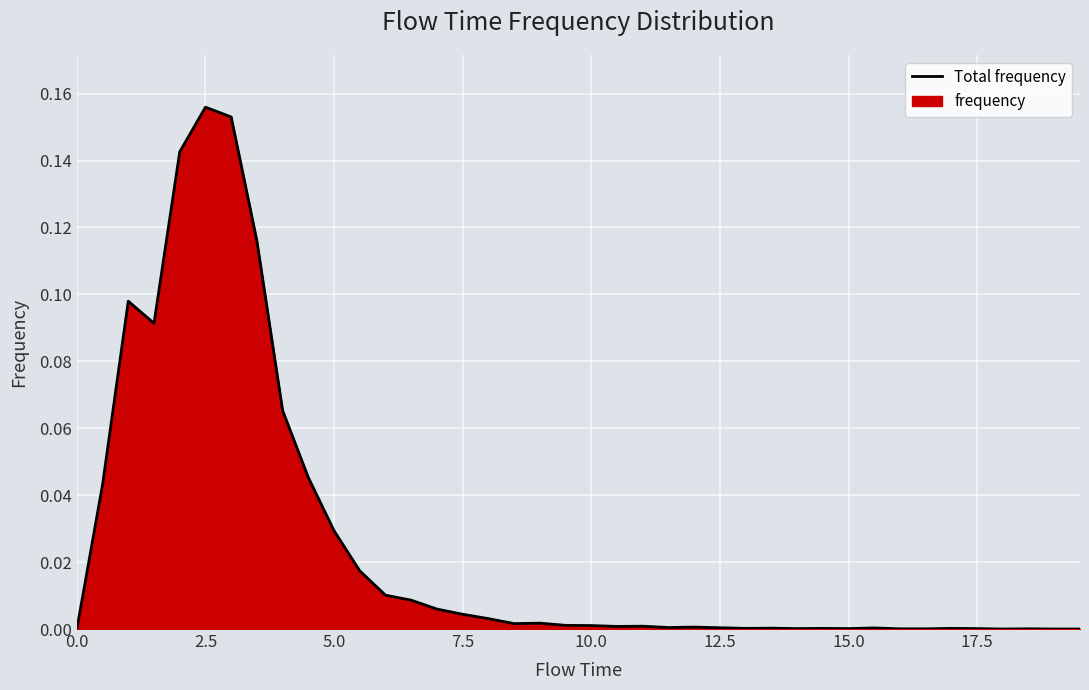

Between 2.5 and 7.5, which is larger?

2.5